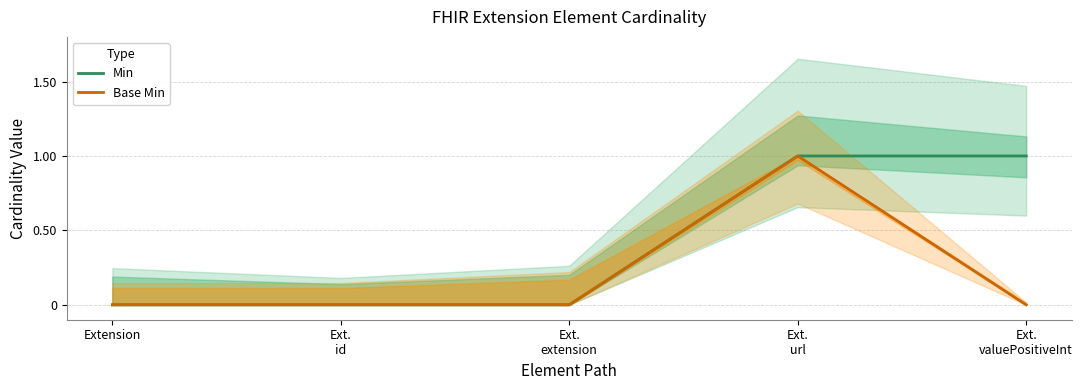

List the labels in order of Base Min value, smallest first.

Extension, Ext.
id, Ext.
extension, Ext.
valuePositiveInt, Ext.
url